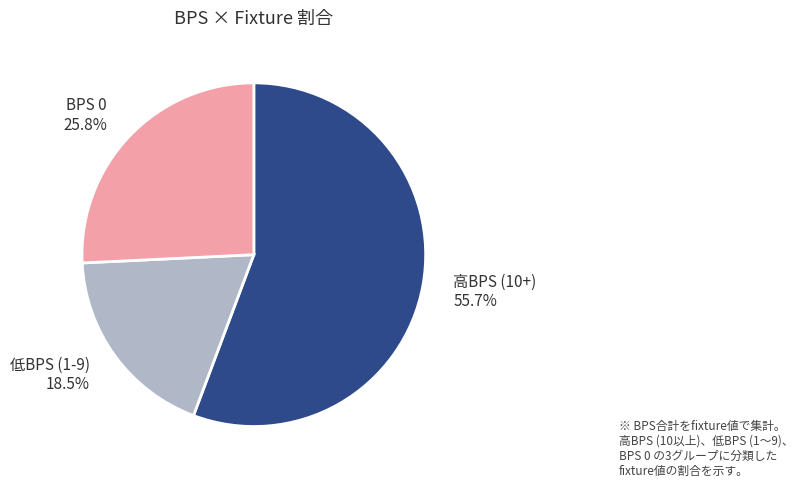

Which category accounts for the majority?

高BPS (10+) 55.7%